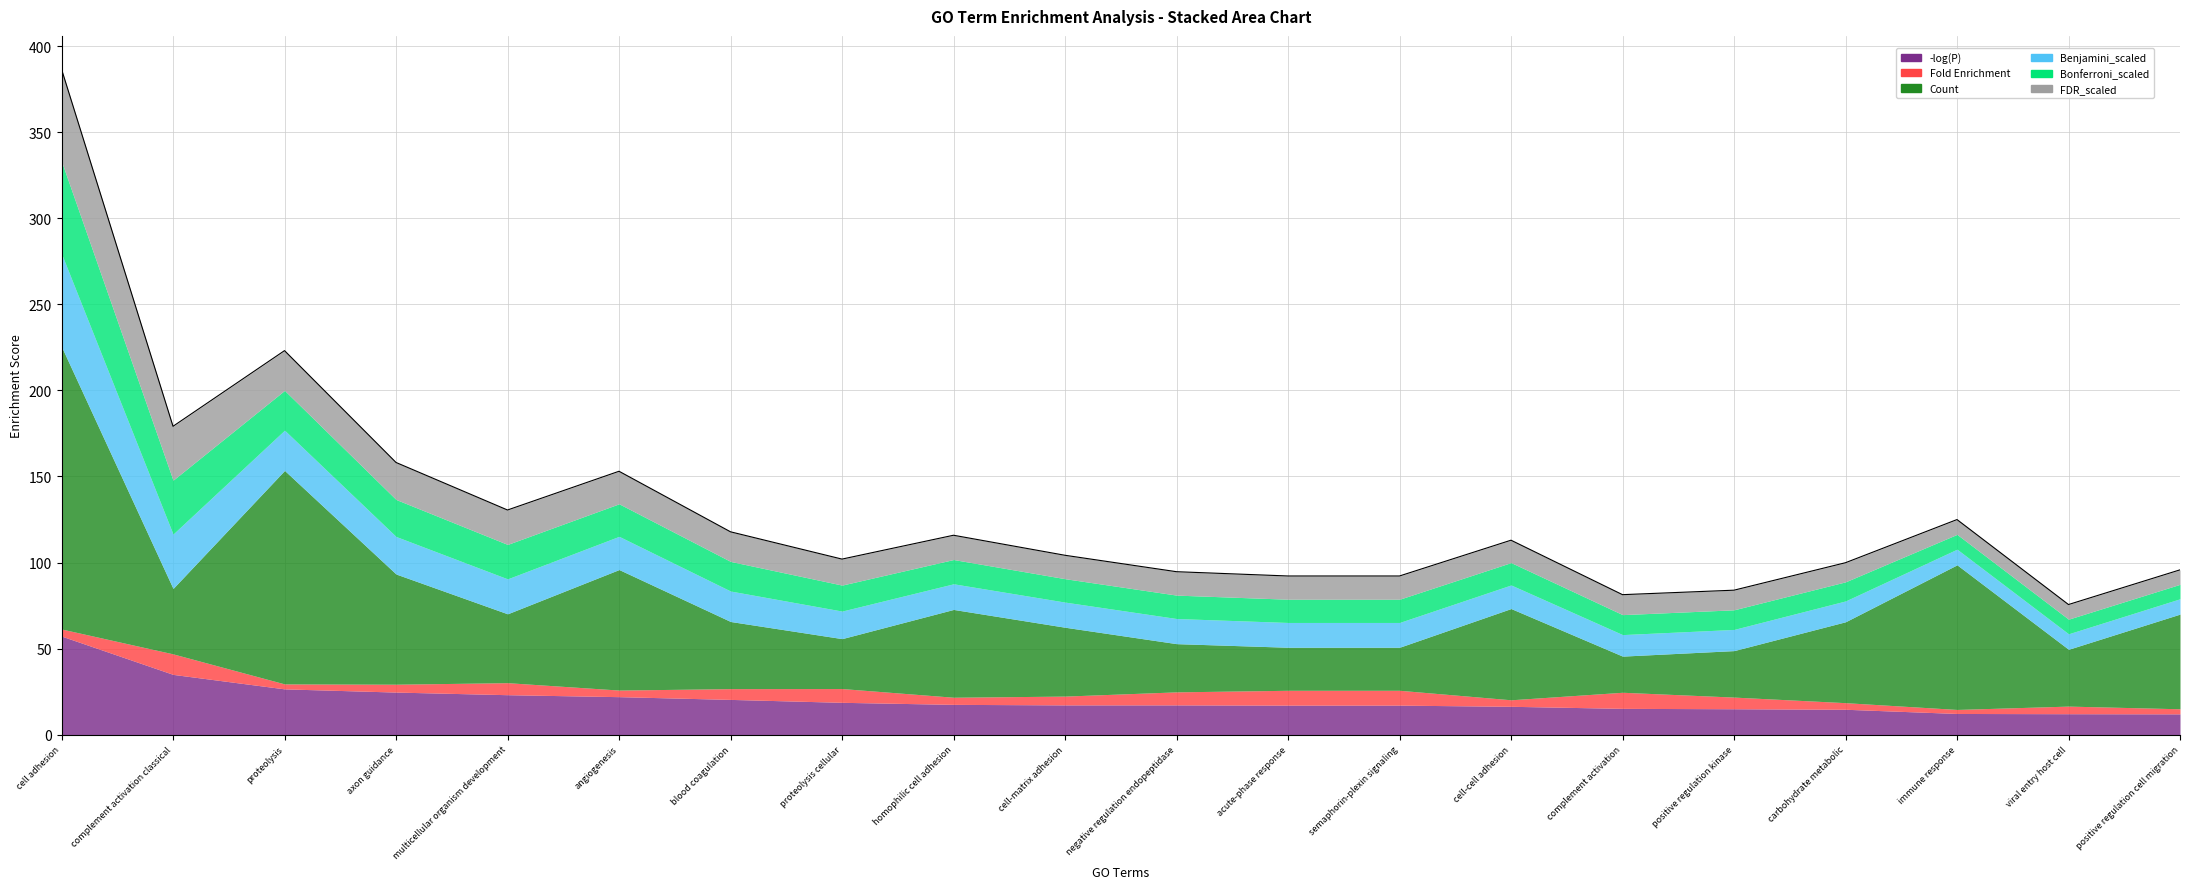

Which category has the lowest value in the Bonferroni_scaled series?

positive regulation cell migration